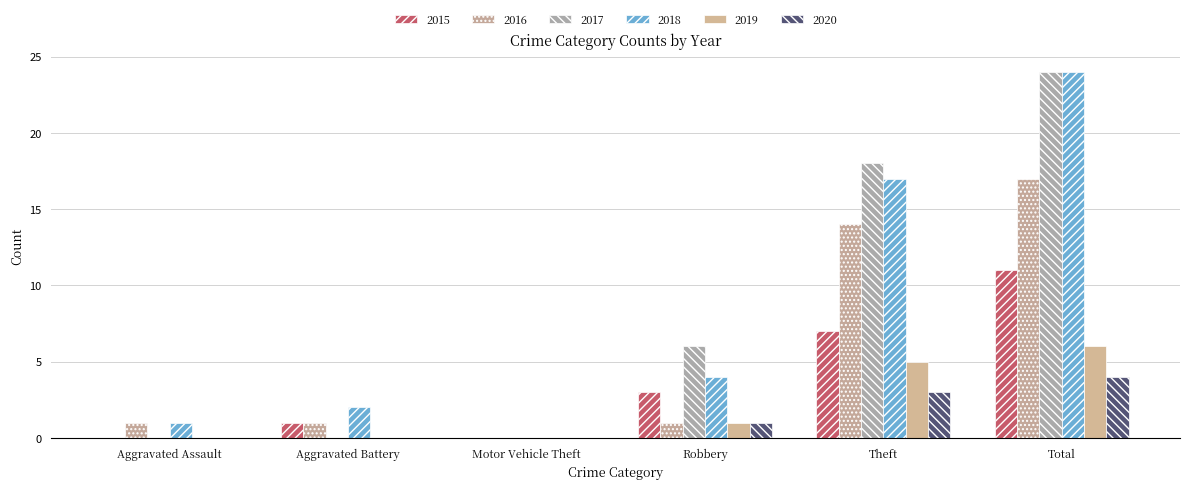

Where is 2016 nearest to the value 8?

Theft